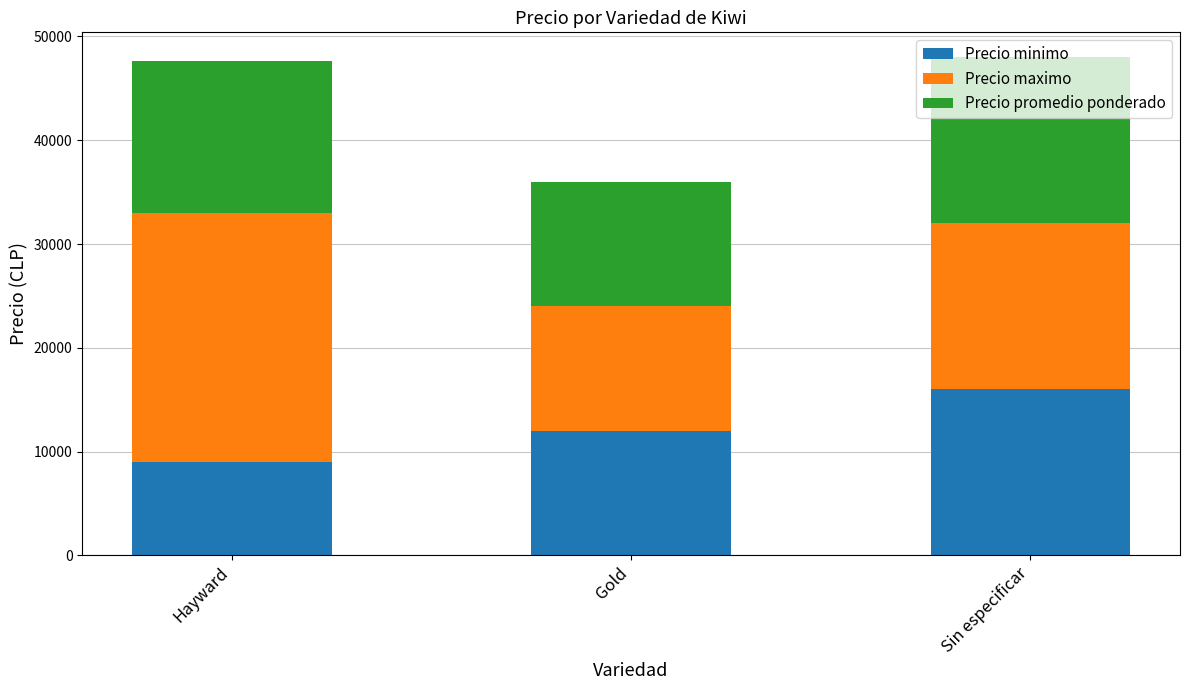

Rank the categories by Precio minimo value from lowest to highest.

Hayward, Gold, Sin especificar